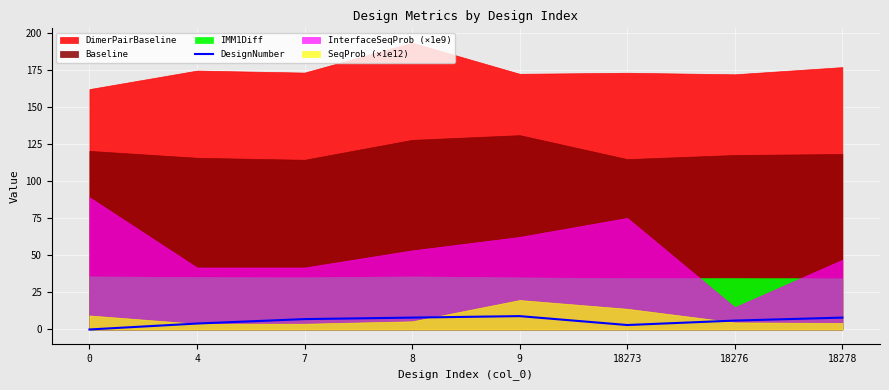

What is the average value?

6